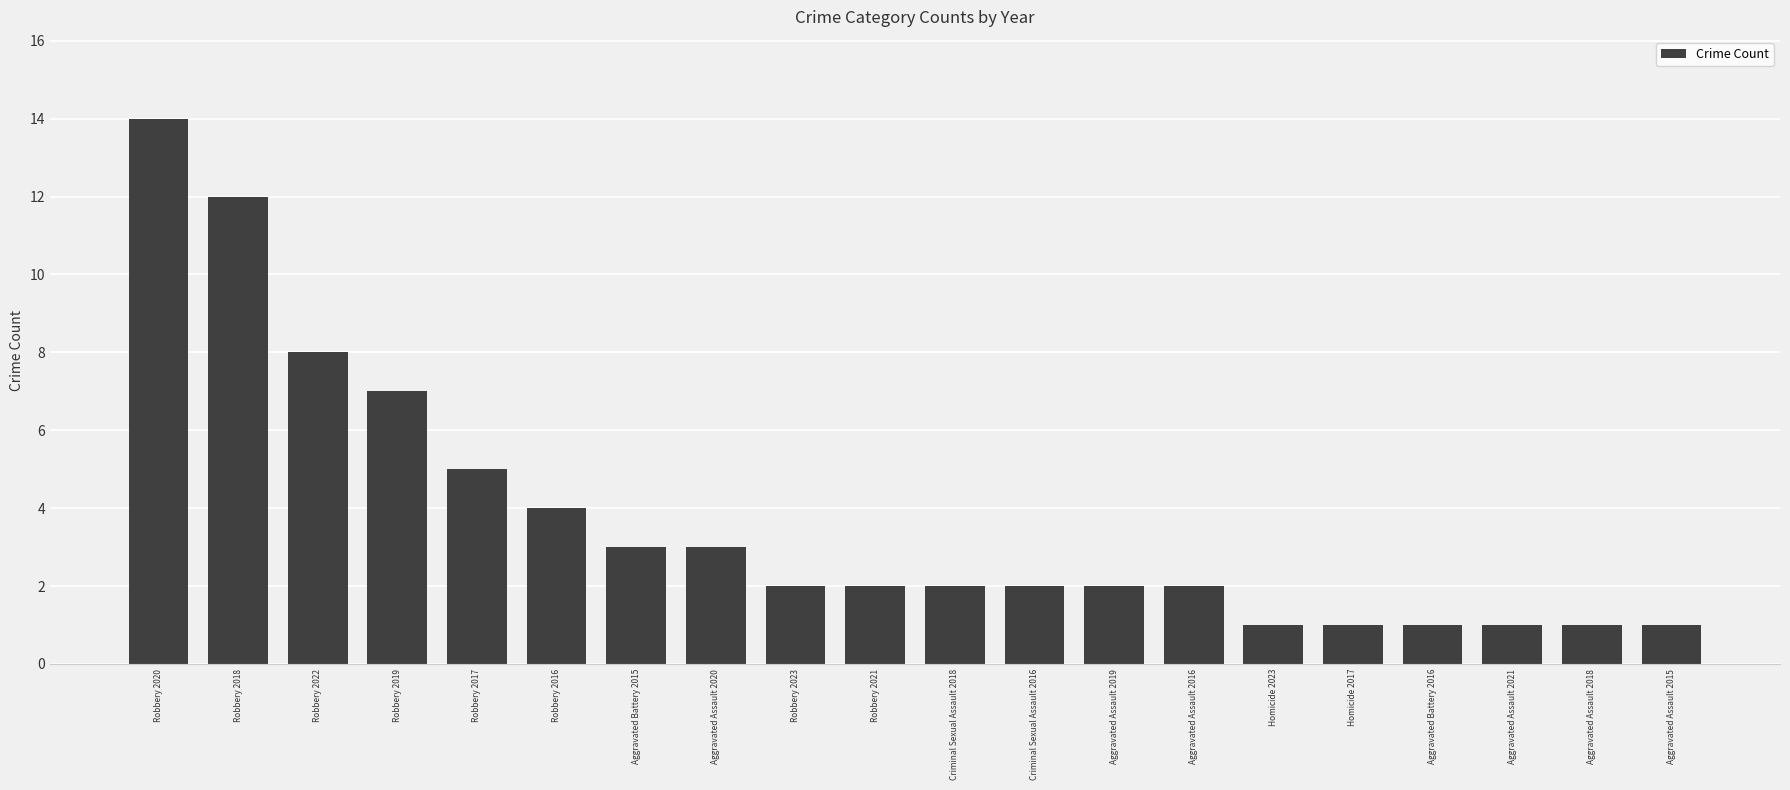

What value does the data have at Robbery 2018?

12